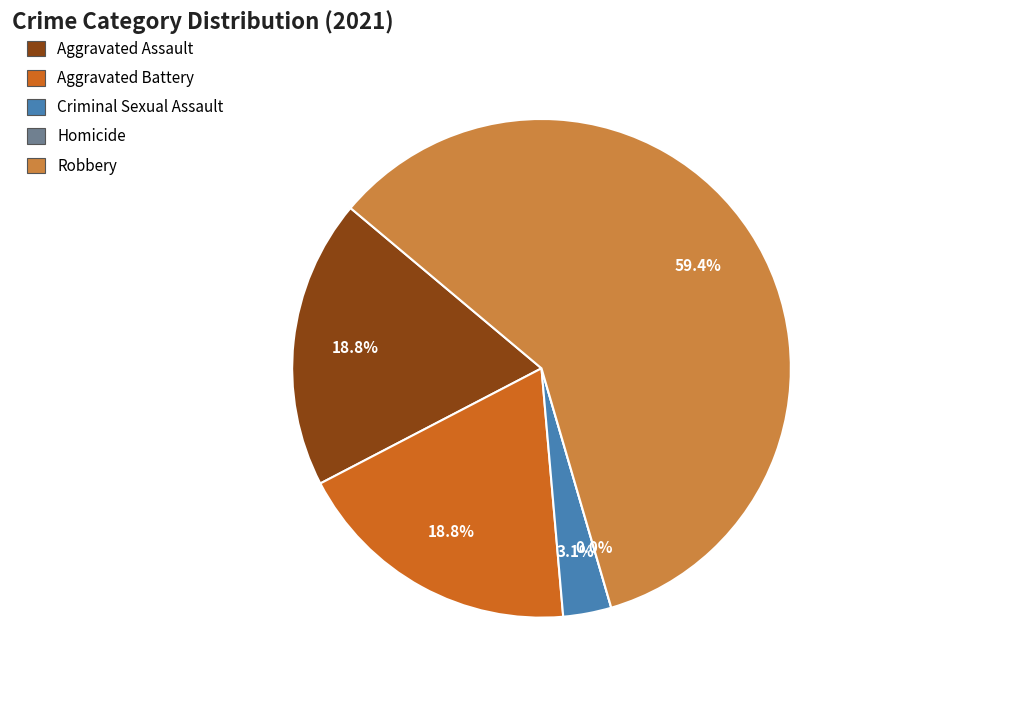

How much of the chart is everything except Homicide?

100.0%